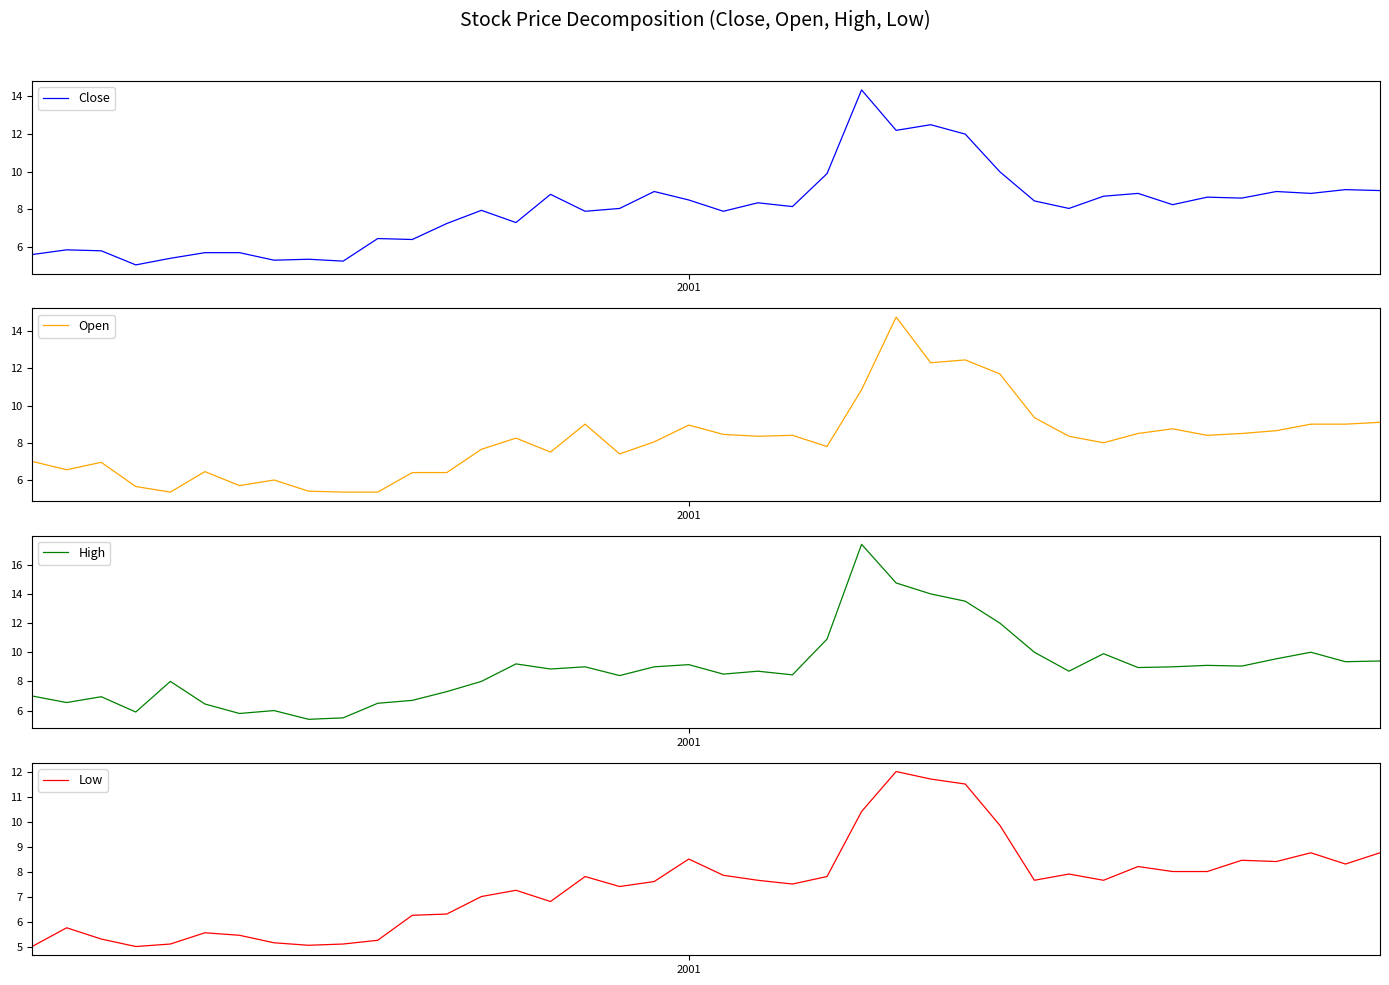

How many series are shown in this chart?

4